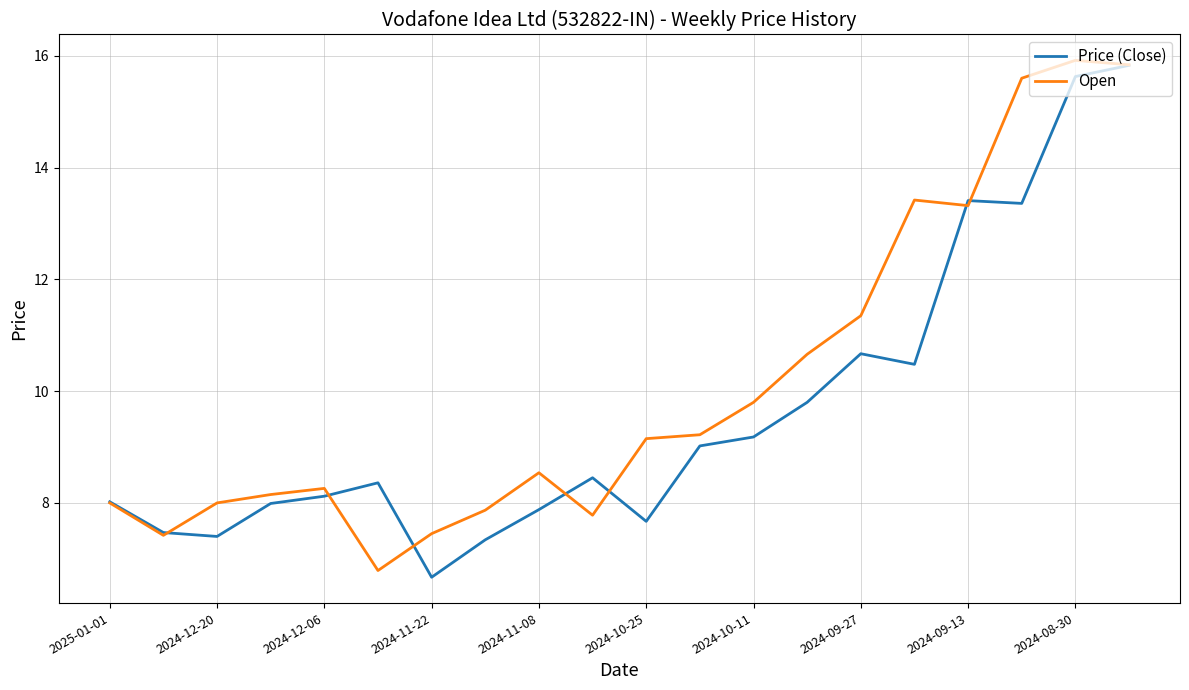

List the series in order of their overall mean, lowest first.

Price (Close), Open